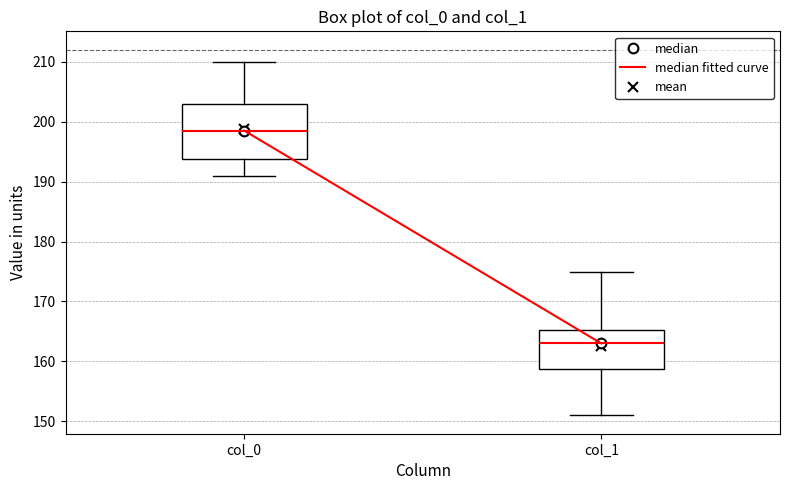

Reading left to right, read every box against the y-axis: the position of its median line, the range the box covers, and the ends of its whiskers. The values are not printed on the chart, so give them approximately, as read against the axis.

col_0: median 199, box 194 to 203, whiskers 191 to 210
col_1: median 163, box 159 to 165, whiskers 151 to 175